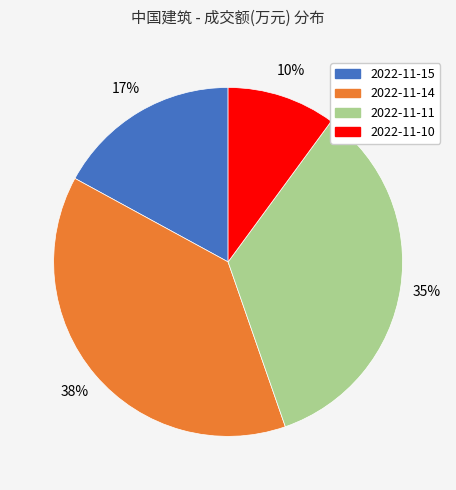

To the nearest percent, what portion does 2022-11-14 represent?

38%